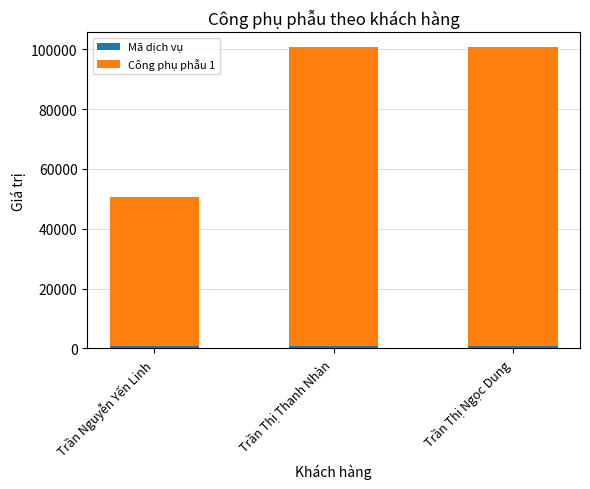

What is the total value across all series at Trần Thị Thanh Nhàn?

100620